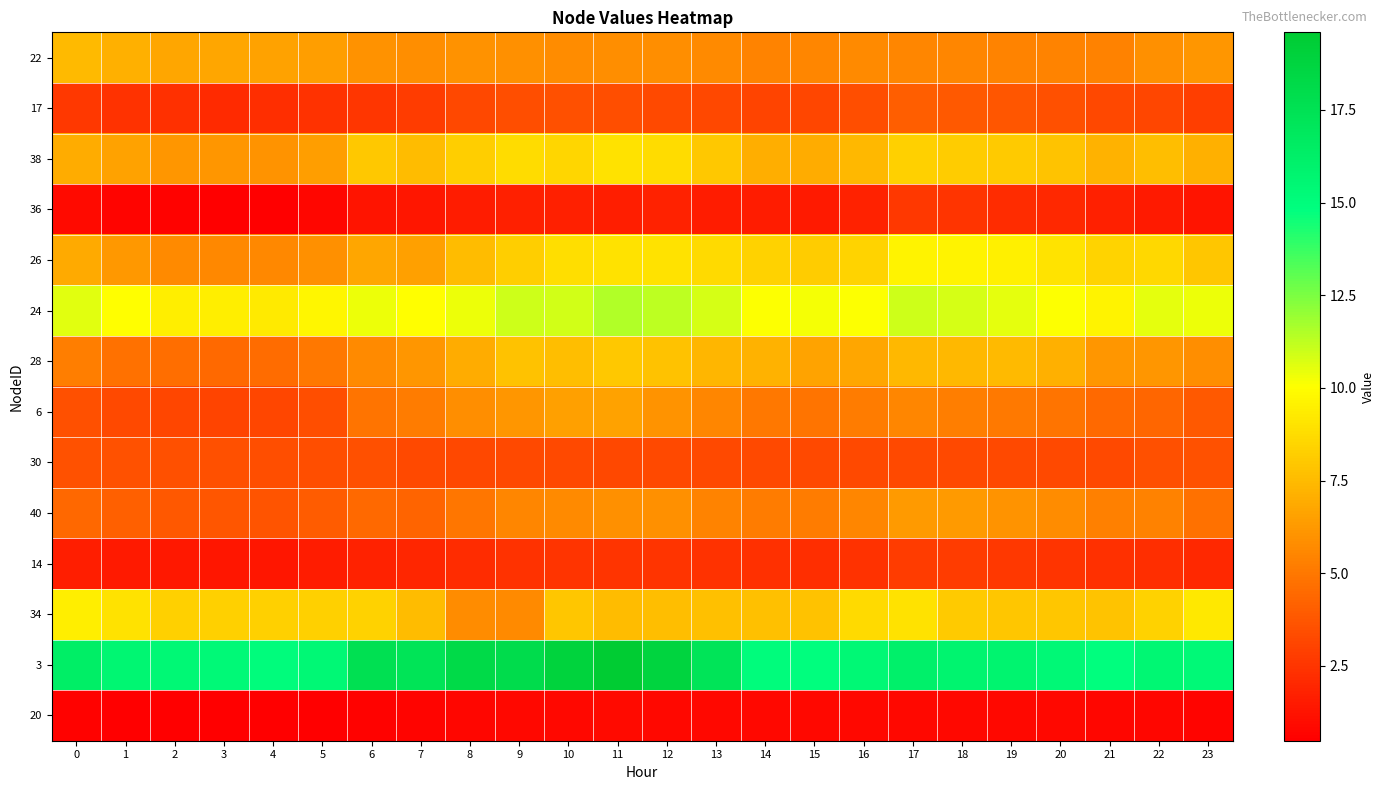

Reading left to right, what are all the values shown in this chart?

22: 0=7.4	1=7.1	2=6.7	3=6.8	4=6.6	5=6.4	6=6.0	7=5.8	8=6.0	9=5.9	10=5.8	11=5.8	12=5.8	13=5.6	14=5.5	15=5.5	16=5.6	17=5.5	18=5.5	19=5.5	20=5.4	21=5.3	22=5.9	23=6.1
17: 0=2.6	1=2.4	2=2.3	3=2.1	4=2.2	5=2.4	6=2.6	7=2.8	8=3.2	9=3.4	10=3.5	11=3.4	12=3.3	13=3.2	14=3.1	15=3.1	16=3.4	17=4.0	18=3.9	19=3.7	20=3.5	21=3.2	22=3.2	23=2.8
38: 0=6.9	1=6.6	2=6.1	3=6.1	4=6.1	5=6.4	6=8.0	7=7.6	8=8.2	9=8.8	10=8.5	11=8.9	12=8.8	13=8.0	14=7.0	15=7.0	16=7.4	17=8.3	18=8.1	19=8.0	20=7.8	21=7.2	22=7.6	23=7.1
36: 0=0.9	1=0.7	2=0.6	3=0.5	4=0.5	5=0.7	6=1.2	7=1.4	8=1.6	9=1.7	10=1.7	11=1.6	12=1.8	13=1.6	14=1.6	15=1.5	16=1.8	17=2.6	18=2.5	19=2.1	20=2.0	21=1.7	22=1.5	23=1.3
26: 0=6.9	1=6.2	2=5.7	3=5.6	4=5.6	5=5.9	6=6.7	7=6.5	8=7.5	9=8.2	10=8.8	11=8.9	12=9.0	13=8.6	14=8.3	15=8.1	16=8.4	17=9.6	18=9.7	19=9.4	20=9.0	21=8.4	22=8.6	23=7.9
24: 0=10.6	1=10.0	2=9.4	3=9.4	4=9.2	5=9.7	6=10.4	7=10.0	8=10.3	9=11.0	10=10.9	11=11.5	12=11.3	13=10.8	14=10.1	15=10.2	16=10.1	17=11.0	18=10.8	19=10.5	20=10.1	21=9.7	22=10.5	23=10.4
28: 0=5.2	1=4.8	2=4.6	3=4.5	4=4.5	5=5.0	6=5.7	7=6.1	8=7.0	9=7.8	10=7.6	11=8.0	12=7.8	13=7.3	14=7.1	15=6.6	16=6.7	17=7.4	18=7.4	19=7.4	20=7.1	21=6.1	22=6.1	23=5.8
6: 0=3.5	1=3.3	2=3.1	3=3.1	4=3.1	5=3.5	6=4.9	7=5.2	8=5.8	9=6.1	10=6.5	11=6.6	12=6.1	13=5.5	14=5.0	15=4.9	16=5.1	17=5.5	18=5.2	19=5.1	20=4.8	21=4.5	22=4.4	23=3.9
30: 0=3.6	1=3.6	2=3.5	3=3.5	4=3.5	5=3.5	6=3.5	7=3.2	8=3.2	9=3.3	10=3.2	11=3.2	12=3.2	13=3.3	14=3.3	15=3.3	16=3.3	17=3.3	18=3.3	19=3.3	20=3.3	21=3.3	22=3.5	23=3.6
40: 0=4.4	1=4.1	2=3.8	3=3.7	4=3.7	5=3.9	6=4.4	7=4.3	8=4.9	9=5.6	10=5.7	11=5.9	12=5.9	13=5.5	14=5.2	15=5.1	16=5.5	17=6.3	18=6.2	19=6.0	20=5.8	21=5.3	22=5.4	23=4.8
14: 0=1.6	1=1.5	2=1.4	3=1.4	4=1.3	5=1.6	6=1.8	7=1.9	8=2.1	9=2.4	10=2.4	11=2.5	12=2.4	13=2.4	14=2.3	15=2.3	16=2.4	17=2.8	18=2.7	19=2.6	20=2.5	21=2.3	22=2.2	23=2.0
34: 0=9.4	1=8.9	2=8.3	3=8.3	4=8.3	5=8.3	6=8.4	7=7.5	8=5.8	9=5.7	10=7.9	11=7.5	12=7.6	13=7.7	14=7.7	15=7.8	16=8.6	17=9.0	18=8.1	19=7.9	20=7.9	21=7.9	22=8.4	23=9.2
3: 0=16.4	1=15.6	2=15.5	3=15.3	4=15.0	5=15.4	6=17.6	7=17.3	8=18.2	9=18.0	10=18.9	11=19.6	12=18.8	13=17.3	14=15.0	15=14.9	16=15.4	17=16.1	18=15.9	19=15.8	20=15.4	21=14.9	22=15.6	23=15.3
20: 0=0.6	1=0.5	2=0.5	3=0.5	4=0.5	5=0.5	6=0.6	7=0.6	8=0.7	9=0.8	10=0.8	11=0.9	12=0.8	13=0.8	14=0.8	15=0.8	16=0.8	17=0.9	18=0.9	19=0.8	20=0.8	21=0.7	22=0.7	23=0.7